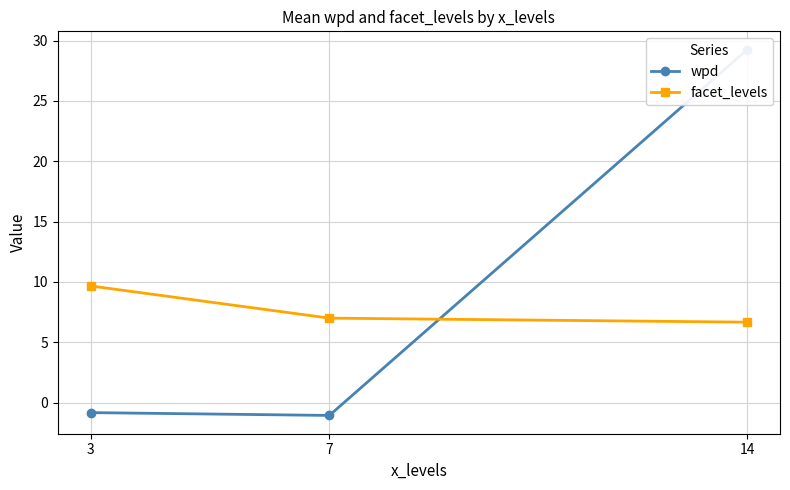

Is it true that facet_levels equals 3.5 at 3?

False